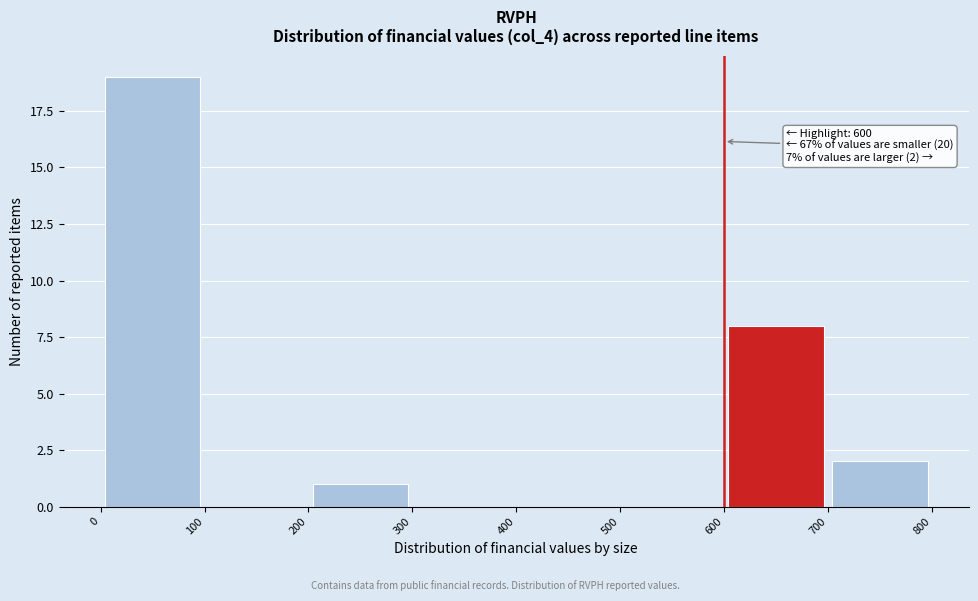

Which range on the x-axis has the tallest bar?

0 to 100